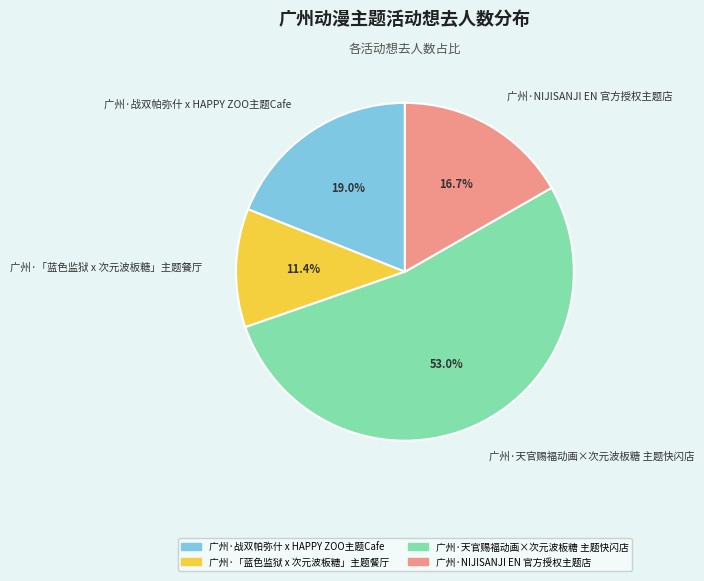

What is the largest slice in the pie chart?

广州·天官赐福动画×次元波板糖 主题快闪店